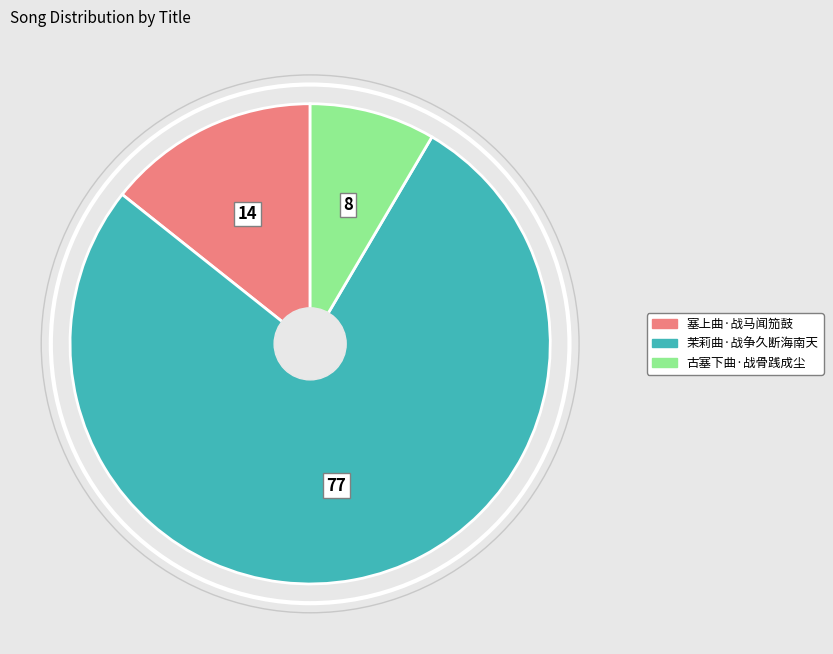

Is it true that 古塞下曲·战骨践成尘 is 8% of the pie?

True